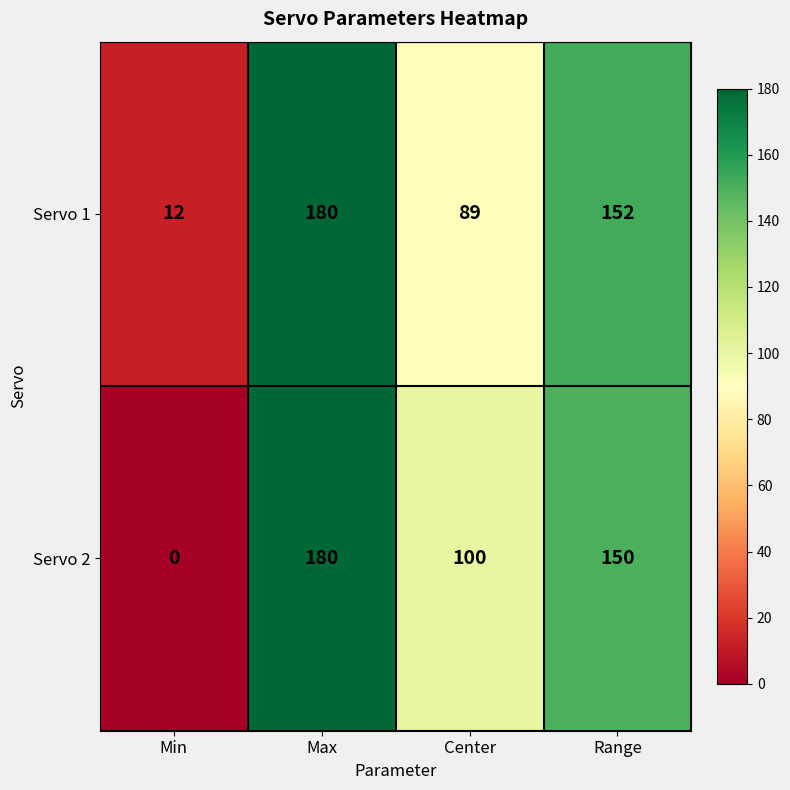

Reading left to right, transcribe all the data shown in this chart.

Servo 1: Min=12	Max=180	Center=89	Range=152
Servo 2: Min=0	Max=180	Center=100	Range=150